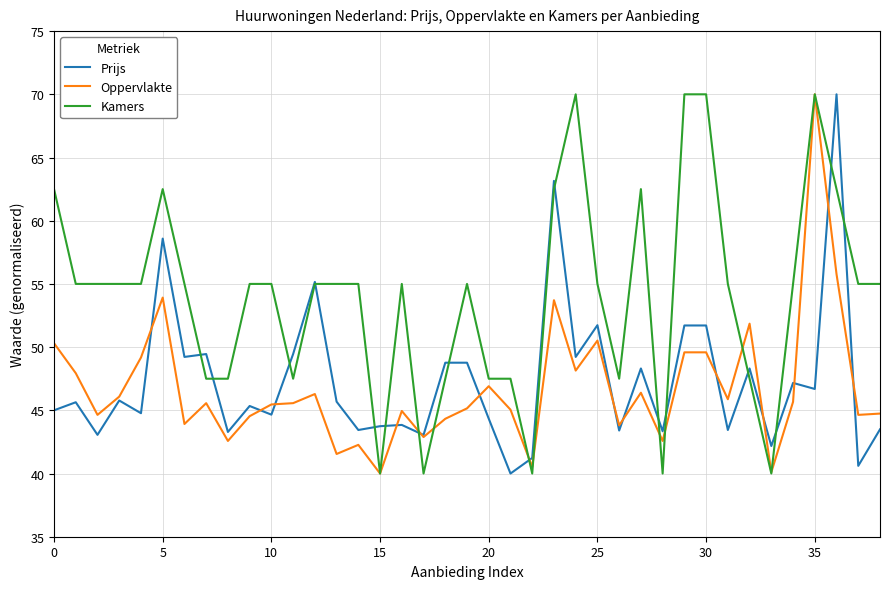

What is the smallest value displayed?

40.0